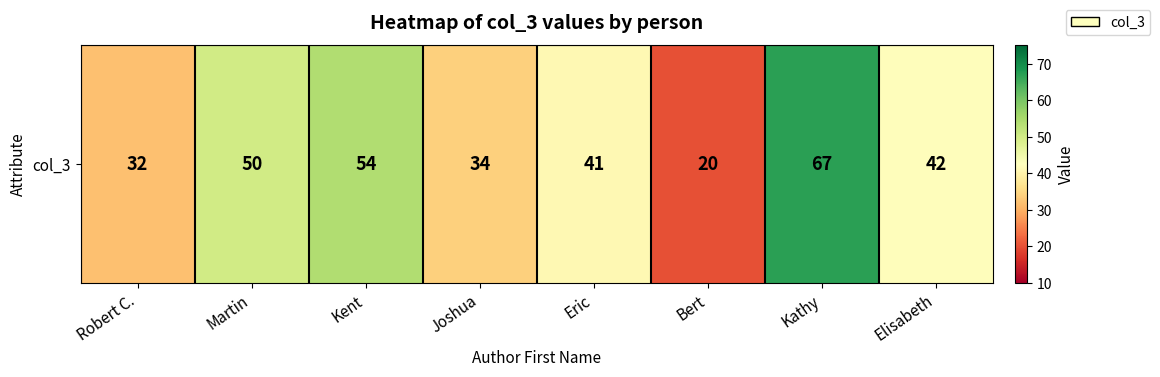

What is the ratio of the value at Joshua to the value at Martin?

0.7